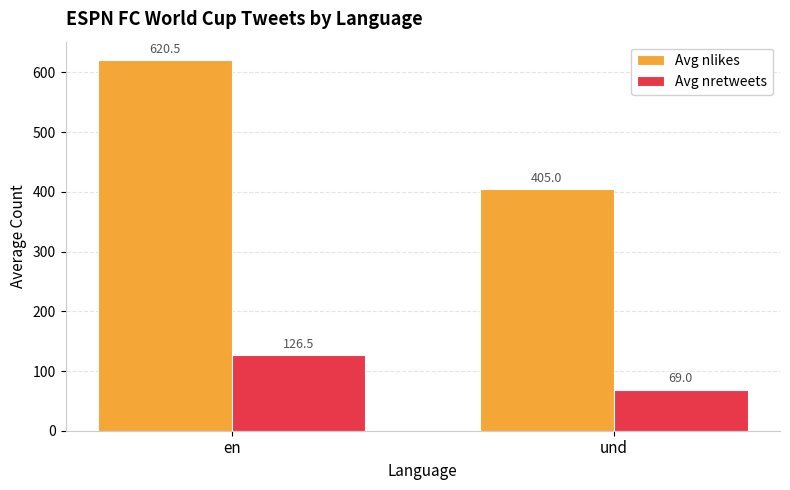

Between en and und, which series saw the biggest shift?

Avg nlikes